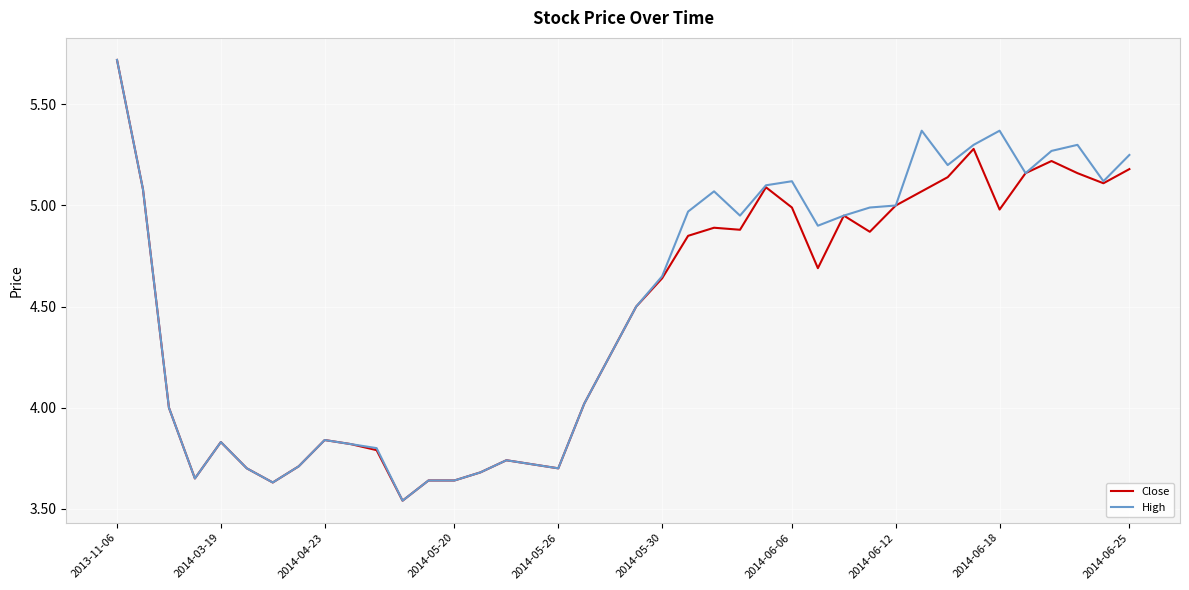

How many lines are shown in the chart?

2